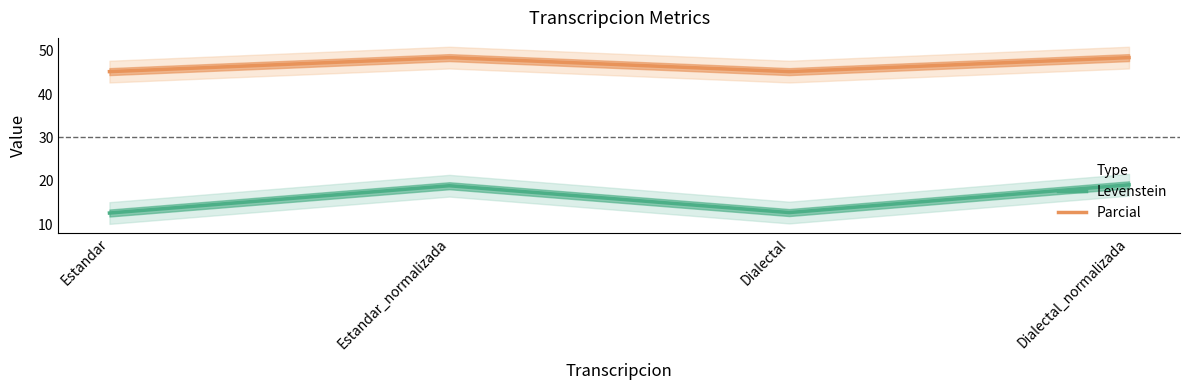

Count the number of data series in this chart.

2